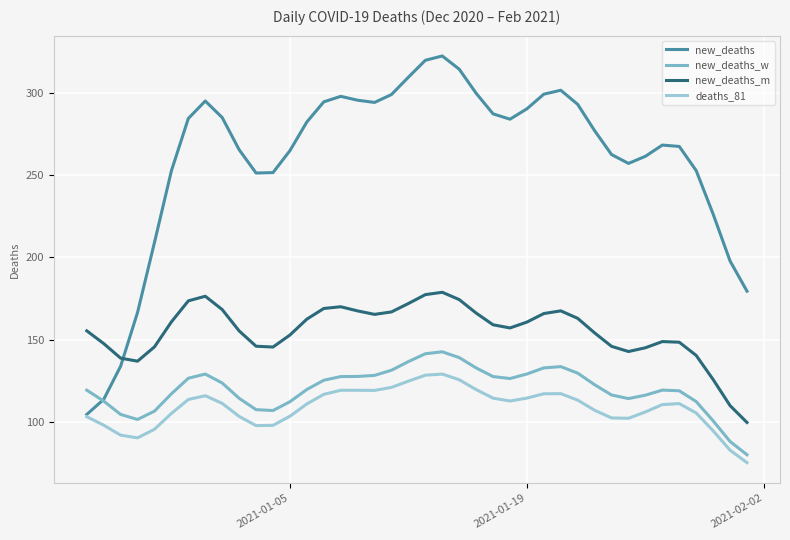

Which series has the largest total across all categories?

new_deaths